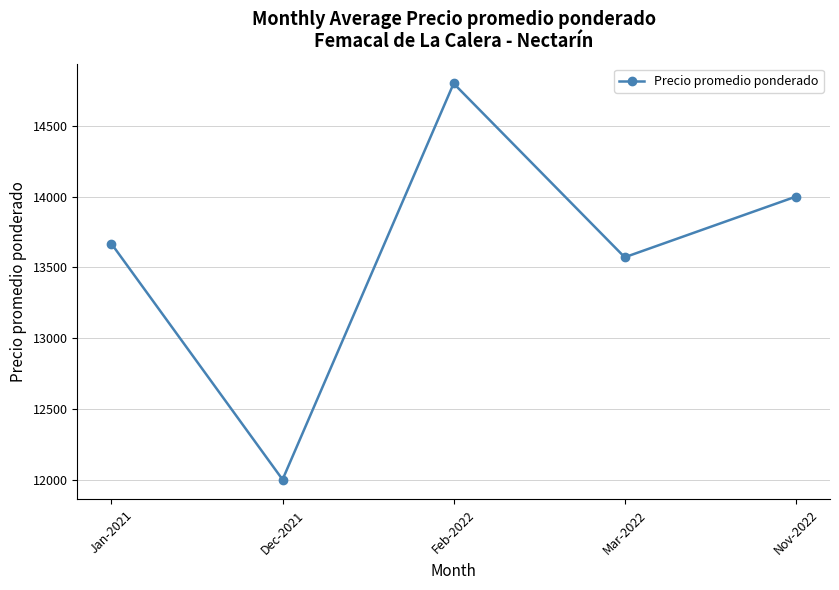

At which label does the data first exceed 13666?

Jan-2021